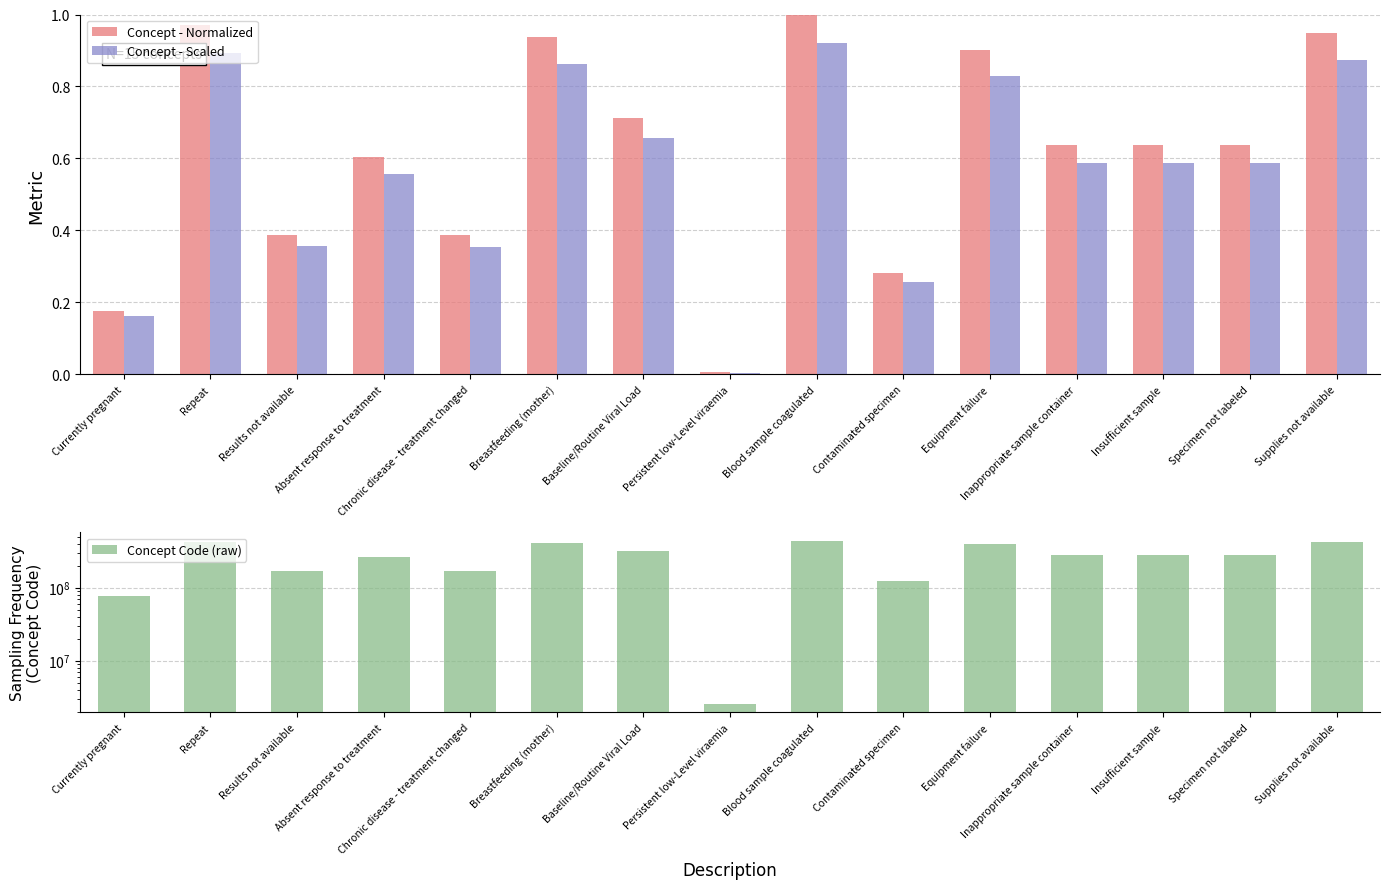

What is the approximate value of Concept - Normalized at Specimen not labeled?

0.6